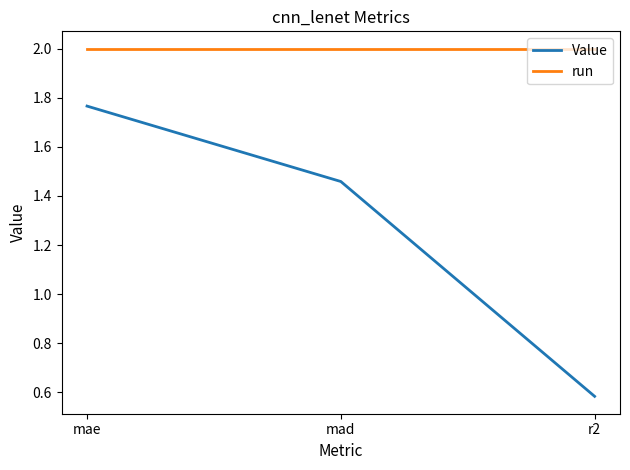

At mae, list the series in order from largest to smallest.

run, Value